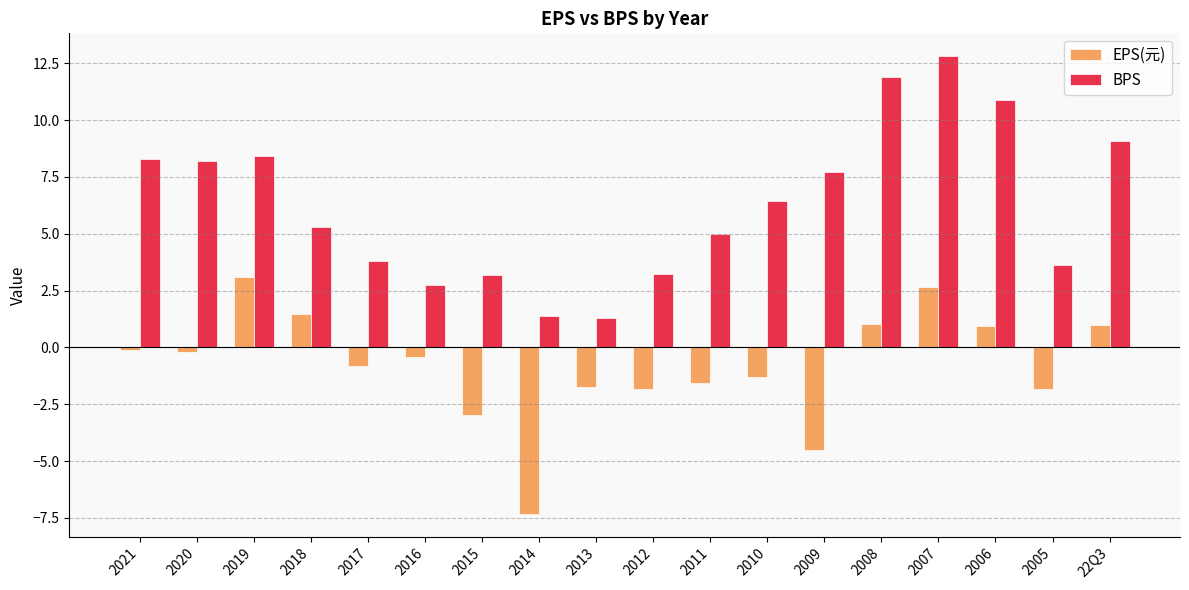

What is the average value of the EPS(元) series?

-0.8